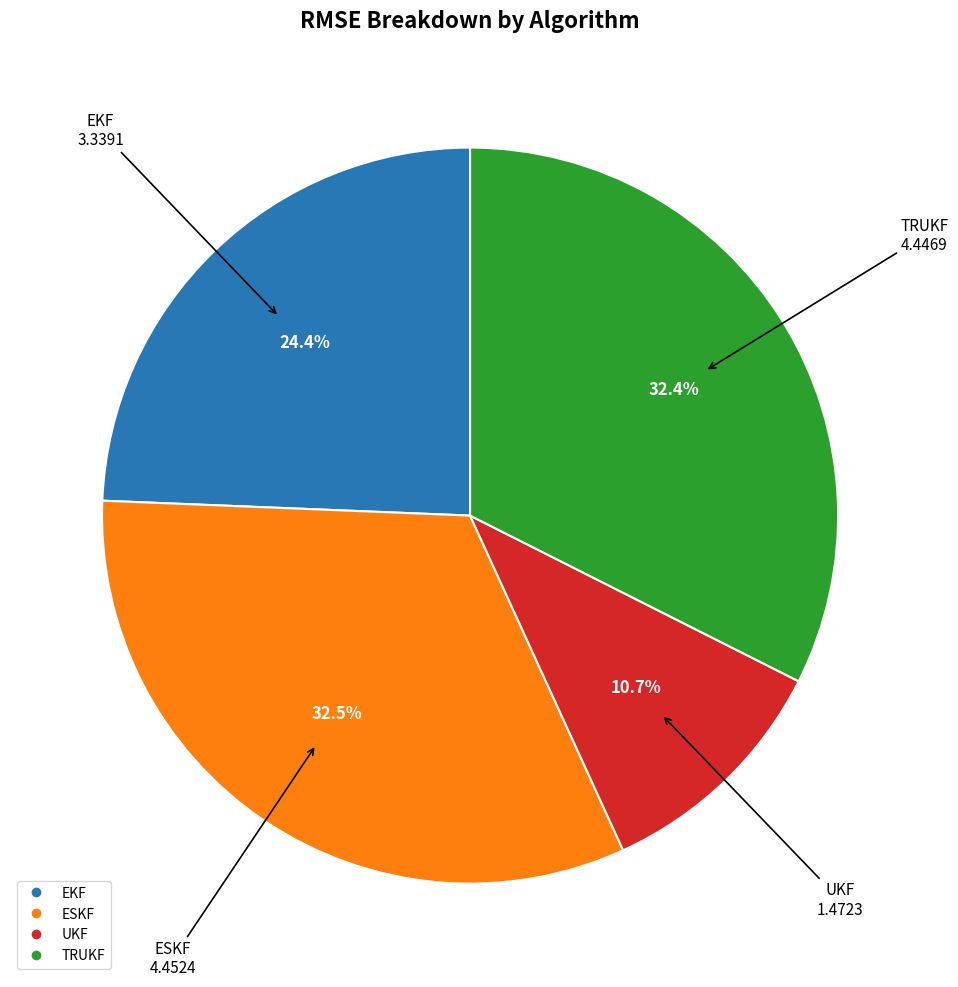

What is the smallest slice in the pie chart?

UKF